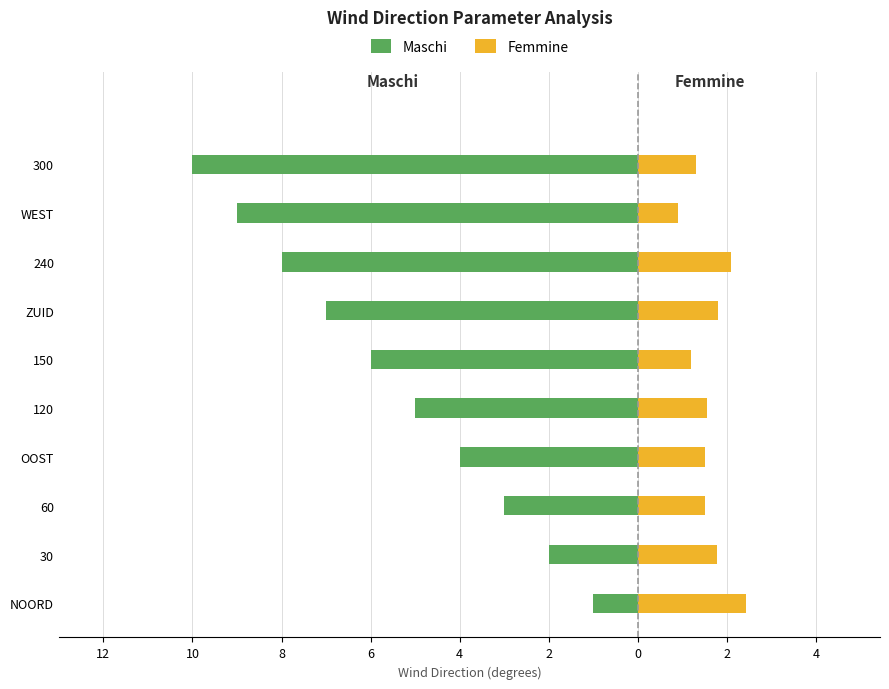

What is the average value of the Maschi series?

-5.5